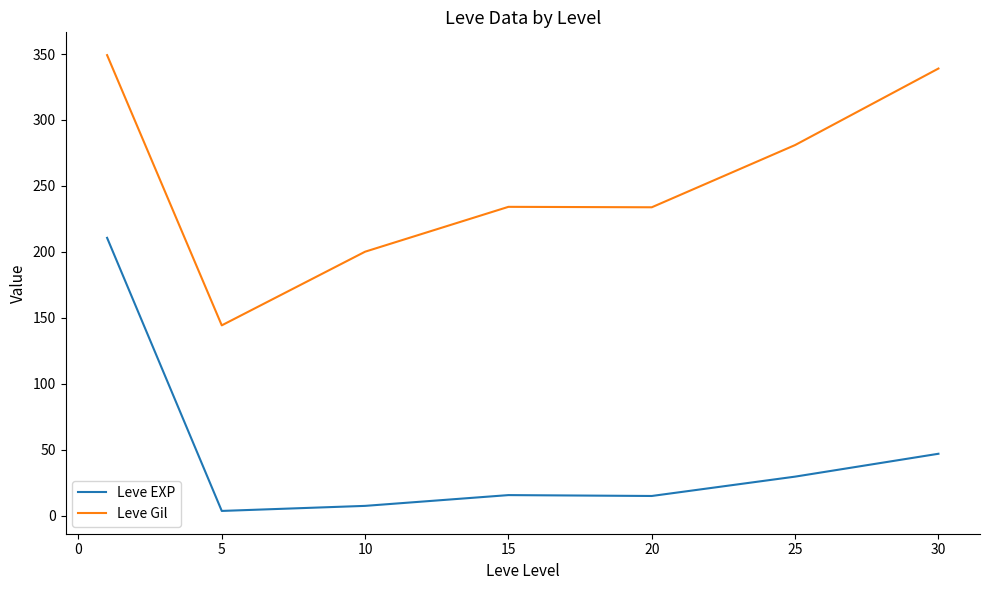

How many lines are shown in the chart?

2